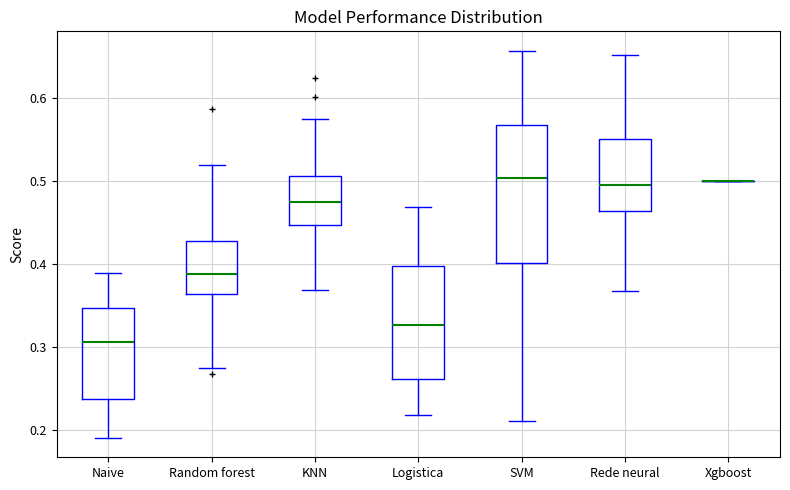

Reading left to right, read every box against the y-axis: the position of its median line, the range the box covers, and the ends of its whiskers. The values are not printed on the chart, so give them approximately, as read against the axis.

Naive: median 0.31, box 0.24 to 0.35, whiskers 0.19 to 0.39
Random forest: median 0.39, box 0.36 to 0.43, whiskers 0.27 to 0.52
KNN: median 0.47, box 0.45 to 0.51, whiskers 0.37 to 0.57
Logistica: median 0.33, box 0.26 to 0.40, whiskers 0.22 to 0.47
SVM: median 0.50, box 0.40 to 0.57, whiskers 0.21 to 0.66
Rede neural: median 0.49, box 0.46 to 0.55, whiskers 0.37 to 0.65
Xgboost: box collapsed to a line at 0.50, whiskers 0.50 to 0.50